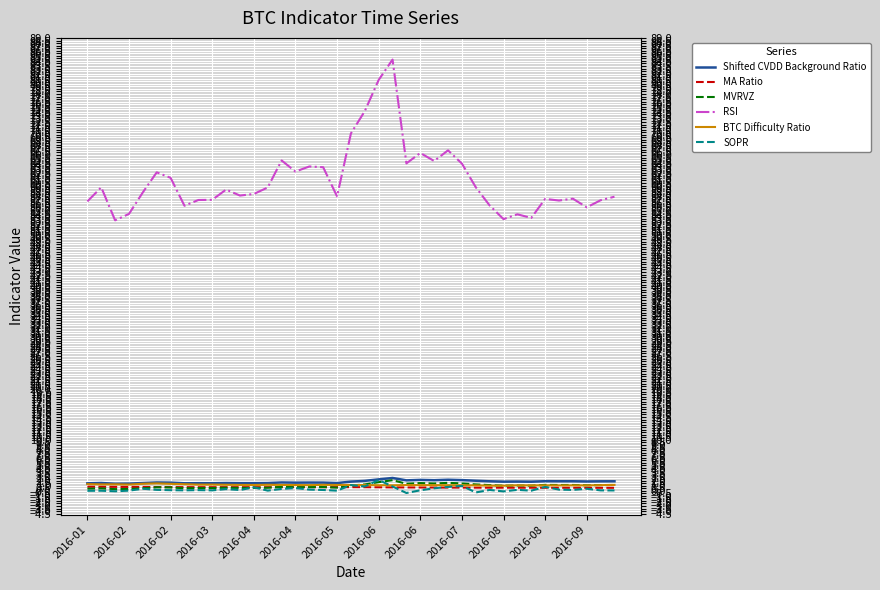

What is the value of the RSI point at the 19th from the left?

57.9